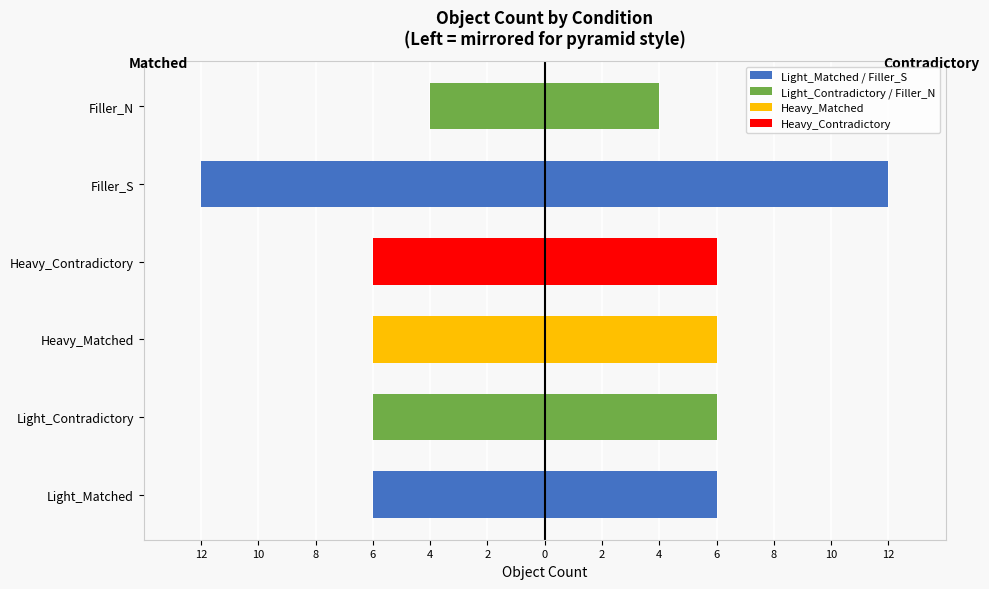

What is the maximum value for Left (mirrored)?

-4